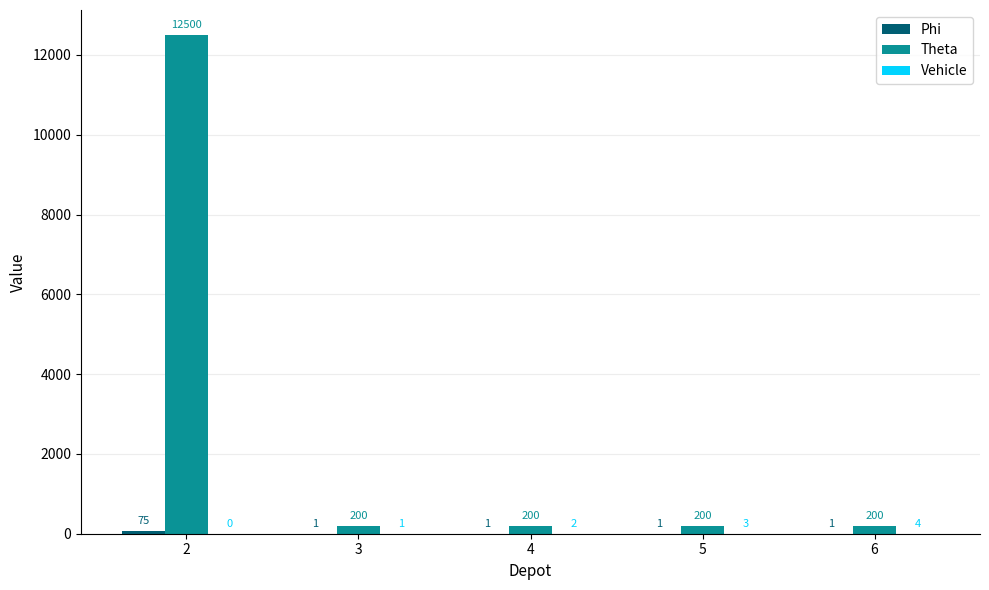

What is the total value across all series at 6?

205